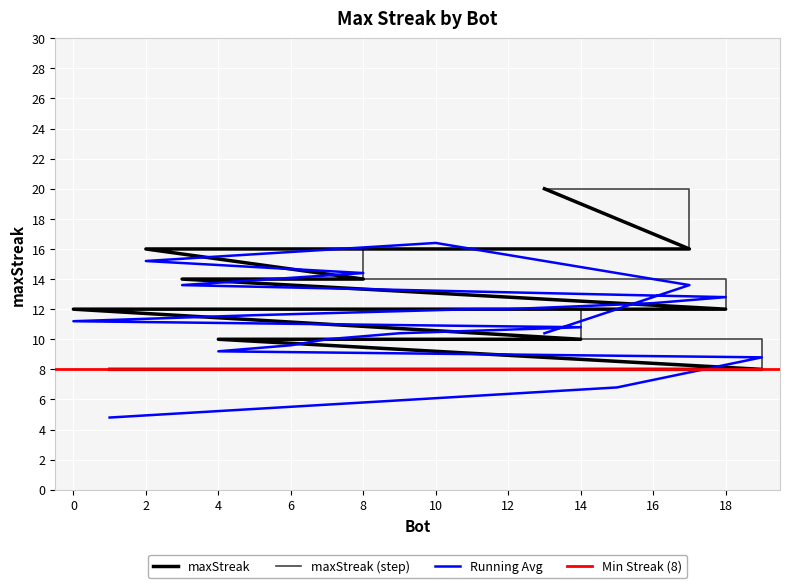

Reading left to right, what are all the values shown in this chart?

13=20	17=16	10=16	2=16	8=14	3=14	18=12	16=12	12=12	11=12	5=12	0=12	14=10	9=10	7=10	6=10	4=10	19=8	15=8	1=8